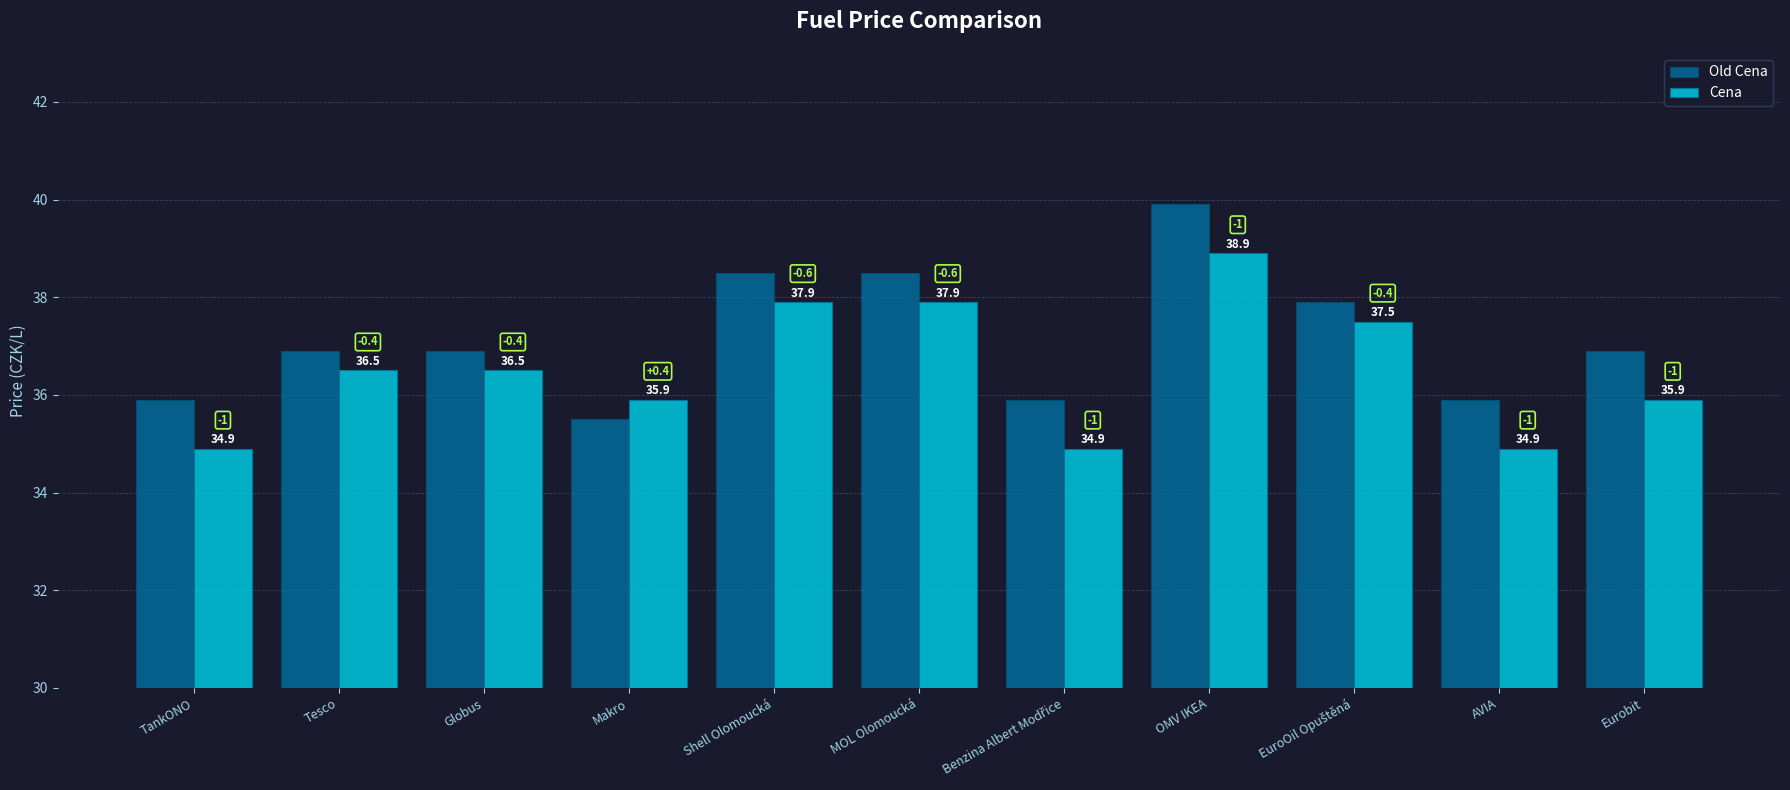

Which series has the widest spread of values?

Old Cena